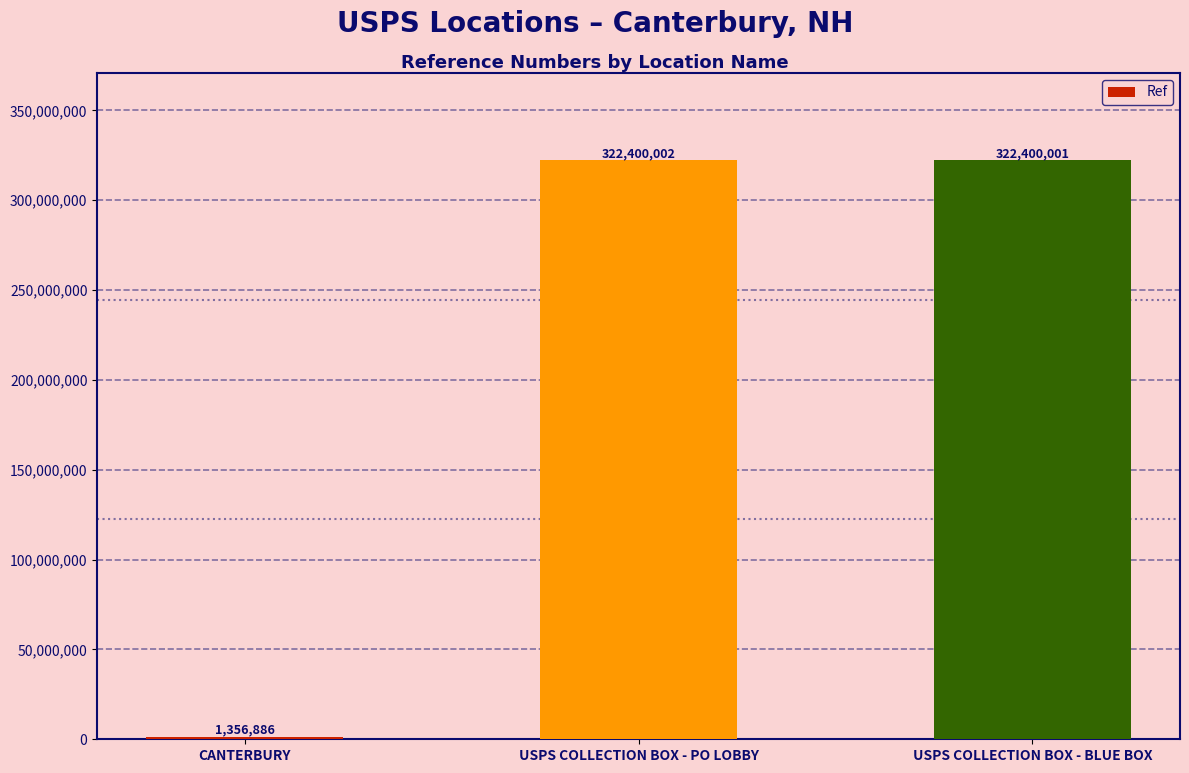

Reading right to left, what are all the values shown in this chart?

322400001	322400002	1356886